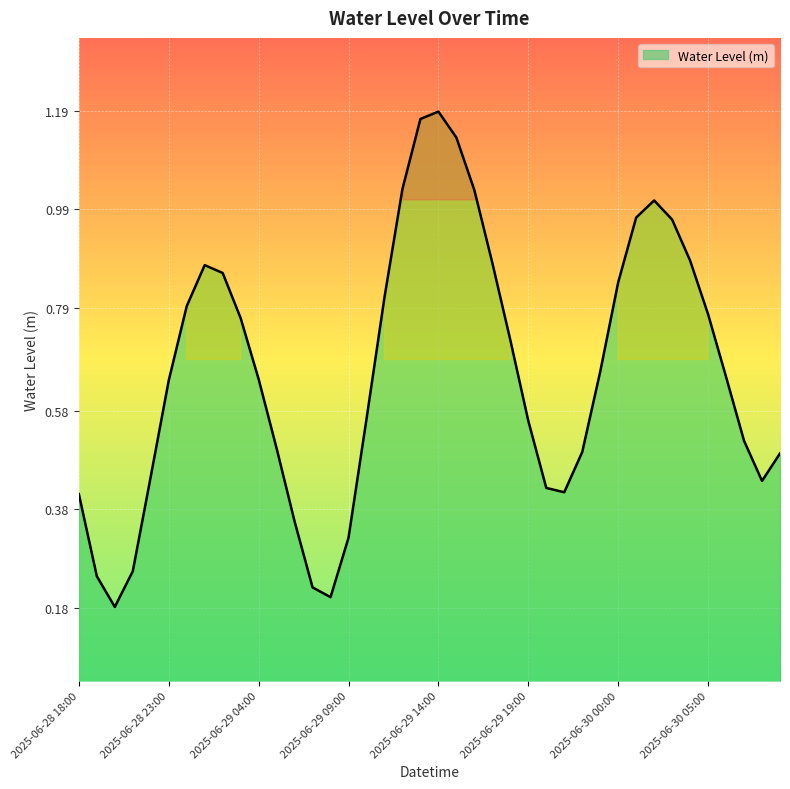

Reading left to right, what are all the values shown in this chart?

2025-06-28 18:00=0.4	2025-06-28 19:00=0.2	2025-06-28 20:00=0.2	2025-06-28 21:00=0.3	2025-06-28 22:00=0.4	2025-06-28 23:00=0.6	2025-06-29 00:00=0.8	2025-06-29 01:00=0.9	2025-06-29 02:00=0.9	2025-06-29 03:00=0.8	2025-06-29 04:00=0.6	2025-06-29 05:00=0.5	2025-06-29 06:00=0.4	2025-06-29 07:00=0.2	2025-06-29 08:00=0.2	2025-06-29 09:00=0.3	2025-06-29 10:00=0.6	2025-06-29 11:00=0.8	2025-06-29 12:00=1.0	2025-06-29 13:00=1.2	2025-06-29 14:00=1.2	2025-06-29 15:00=1.1	2025-06-29 16:00=1.0	2025-06-29 17:00=0.9	2025-06-29 18:00=0.7	2025-06-29 19:00=0.6	2025-06-29 20:00=0.4	2025-06-29 21:00=0.4	2025-06-29 22:00=0.5	2025-06-29 23:00=0.7	2025-06-30 00:00=0.8	2025-06-30 01:00=1.0	2025-06-30 02:00=1.0	2025-06-30 03:00=1.0	2025-06-30 04:00=0.9	2025-06-30 05:00=0.8	2025-06-30 06:00=0.6	2025-06-30 07:00=0.5	2025-06-30 08:00=0.4	2025-06-30 09:00=0.5